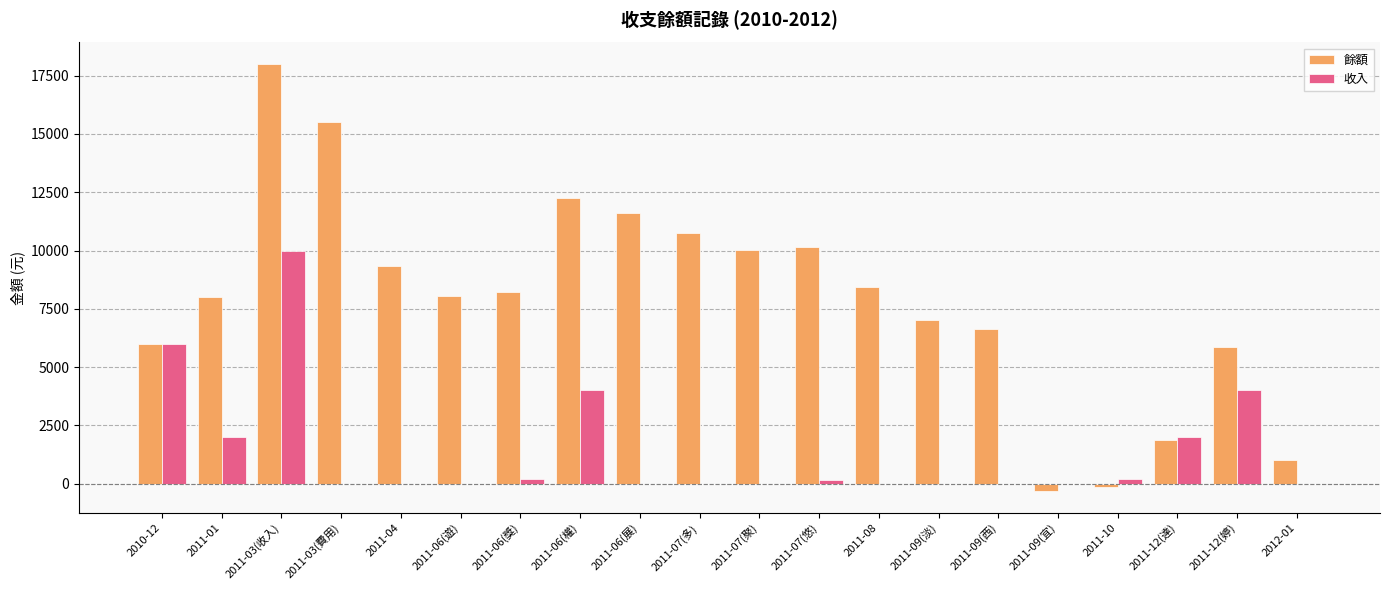

What is the greatest value displayed?

18000